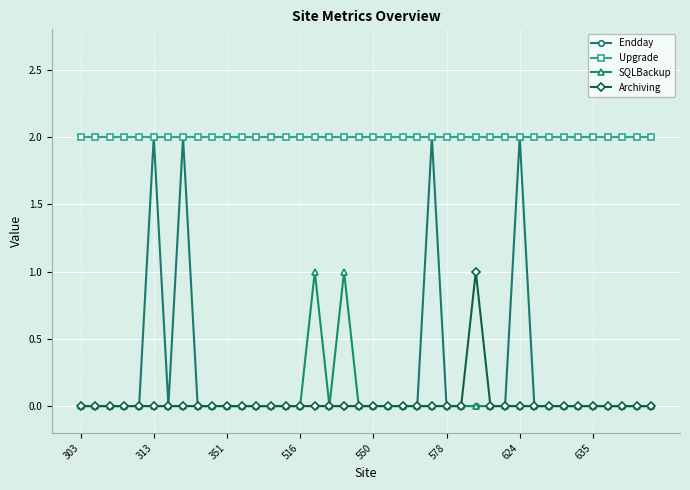

True or false: Upgrade and SQLBackup intersect in this chart.

False